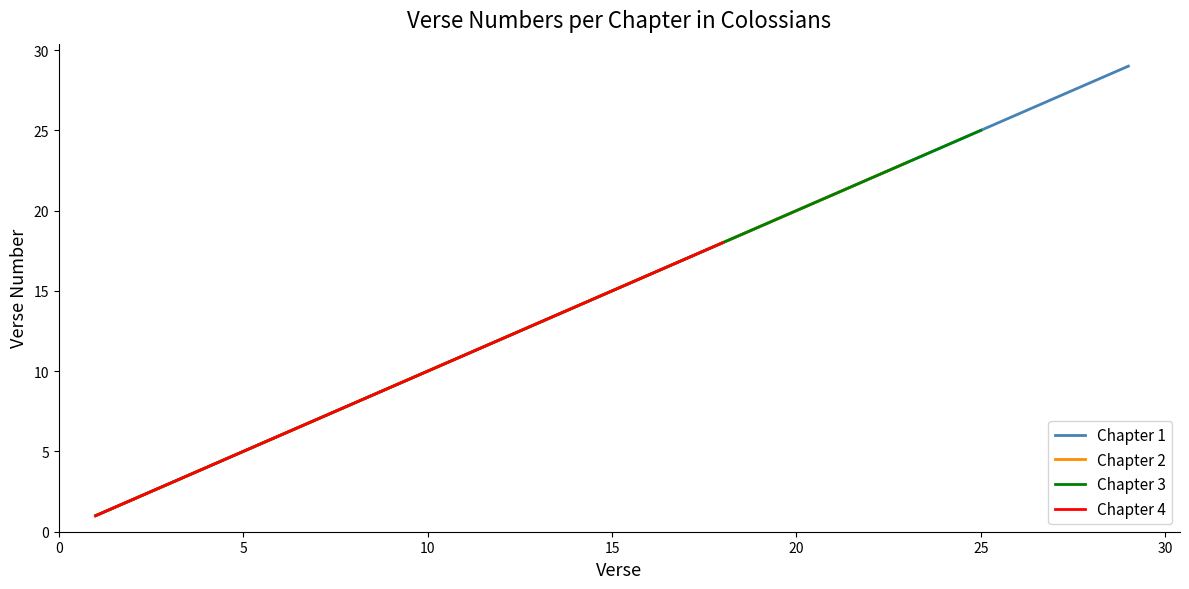

What is the lowest value of the Cumulative verses series?

1